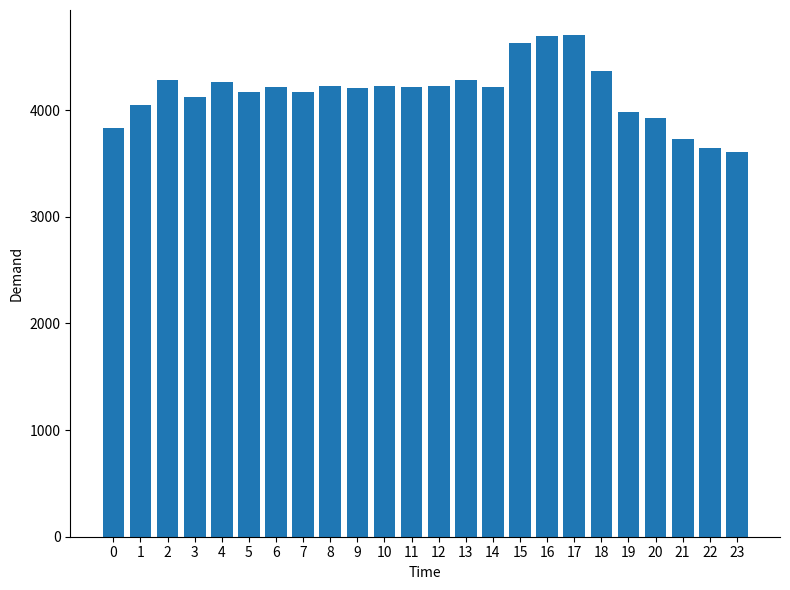

How many bars are there in total?

24